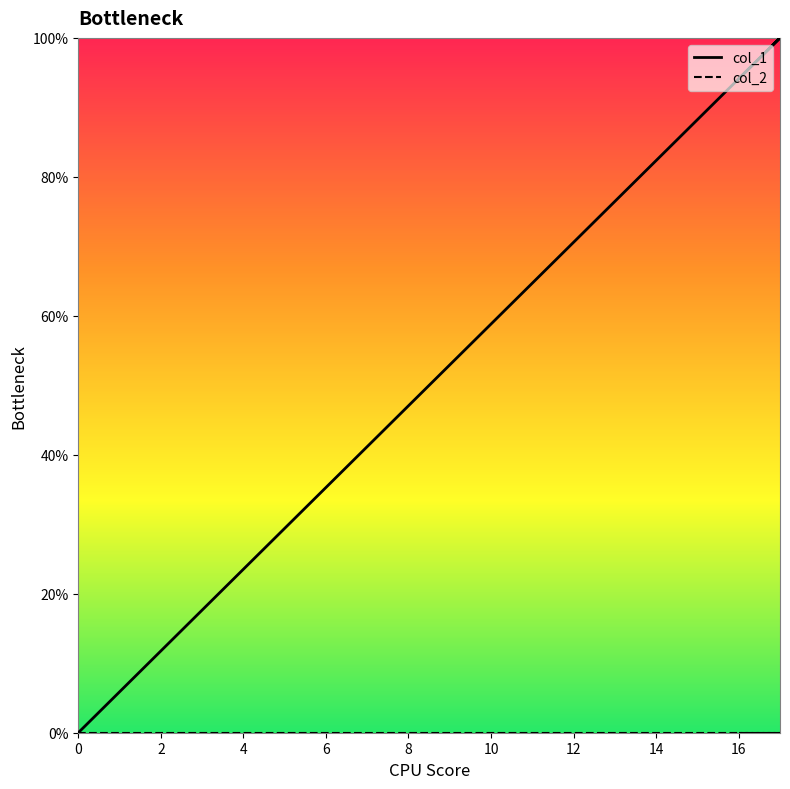

How many values in the col_1 series are below 52?

9